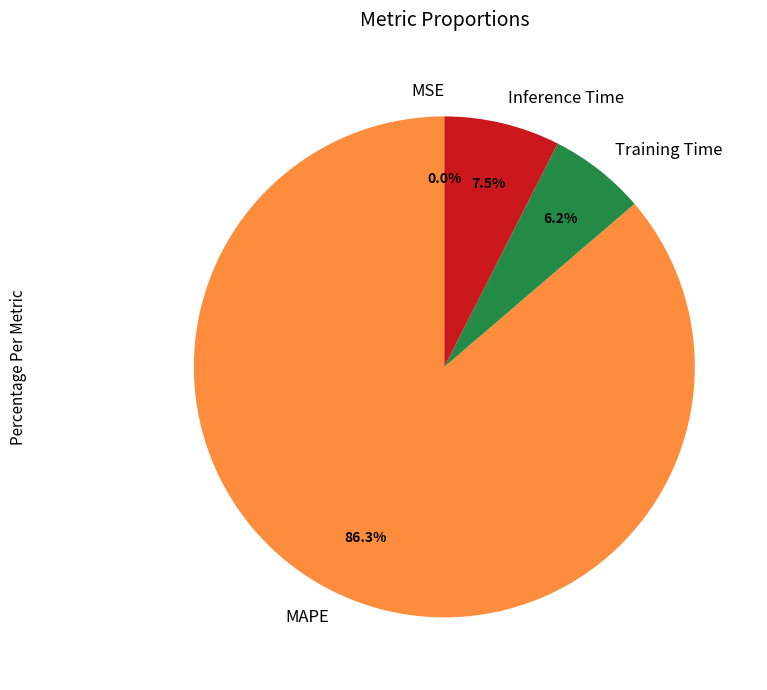

What portion of the pie excludes Training Time?

93.8%